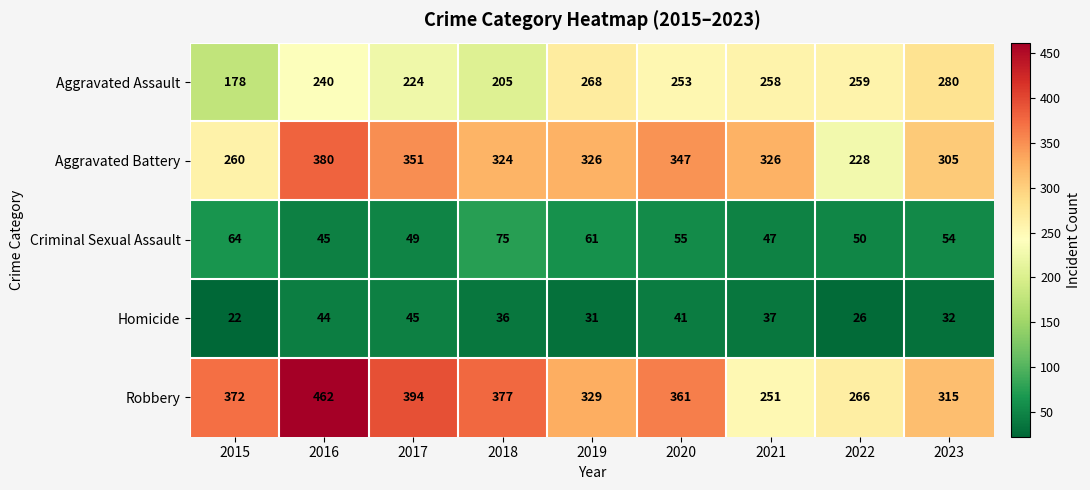

What is the sum of all Robbery values?

3127